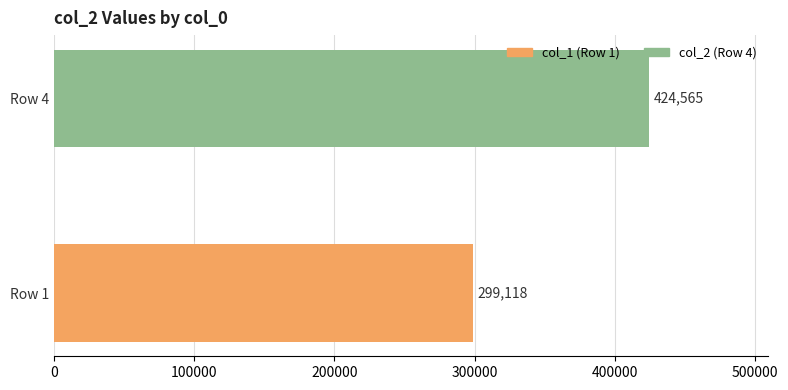

How many data points does each series have?

2